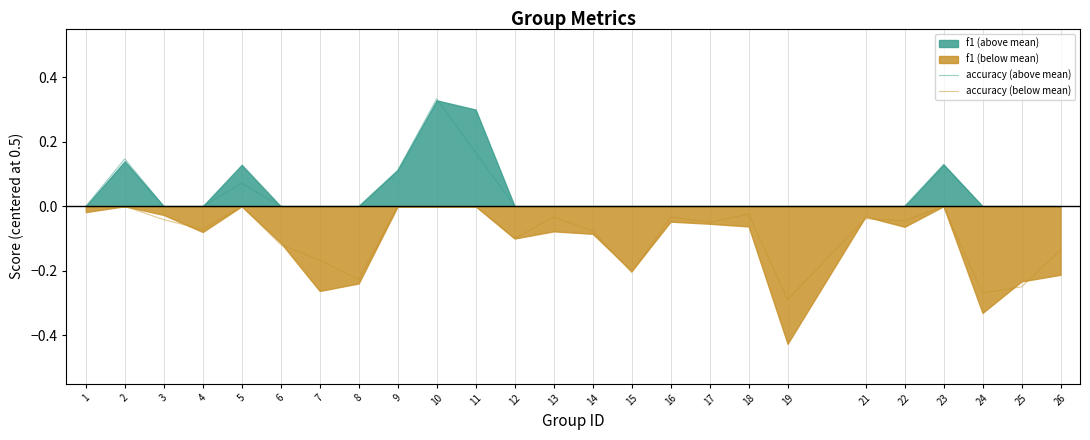

True or false: accuracy (above mean) has more than 0 interior local peaks.

True